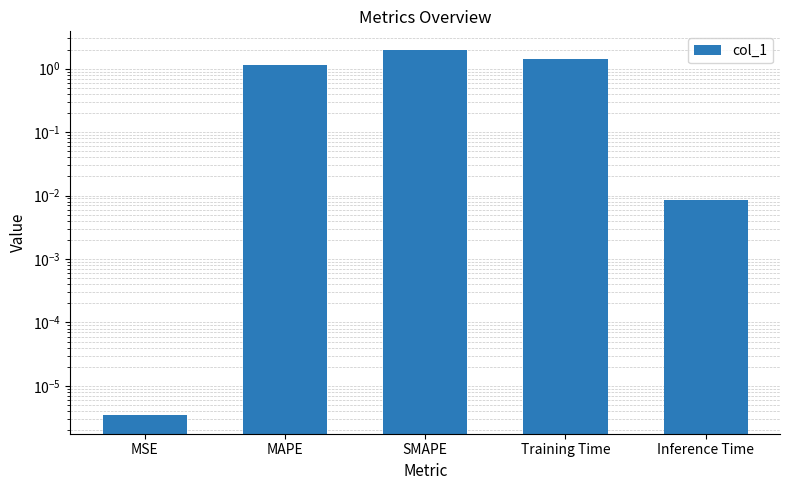

How many bars are there in total?

5